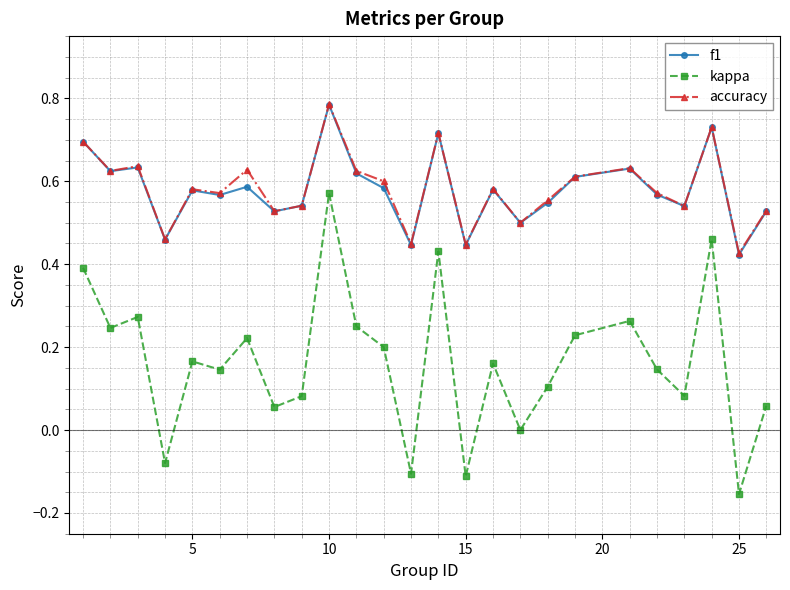

What are all the series names shown in the legend?

f1, kappa, accuracy